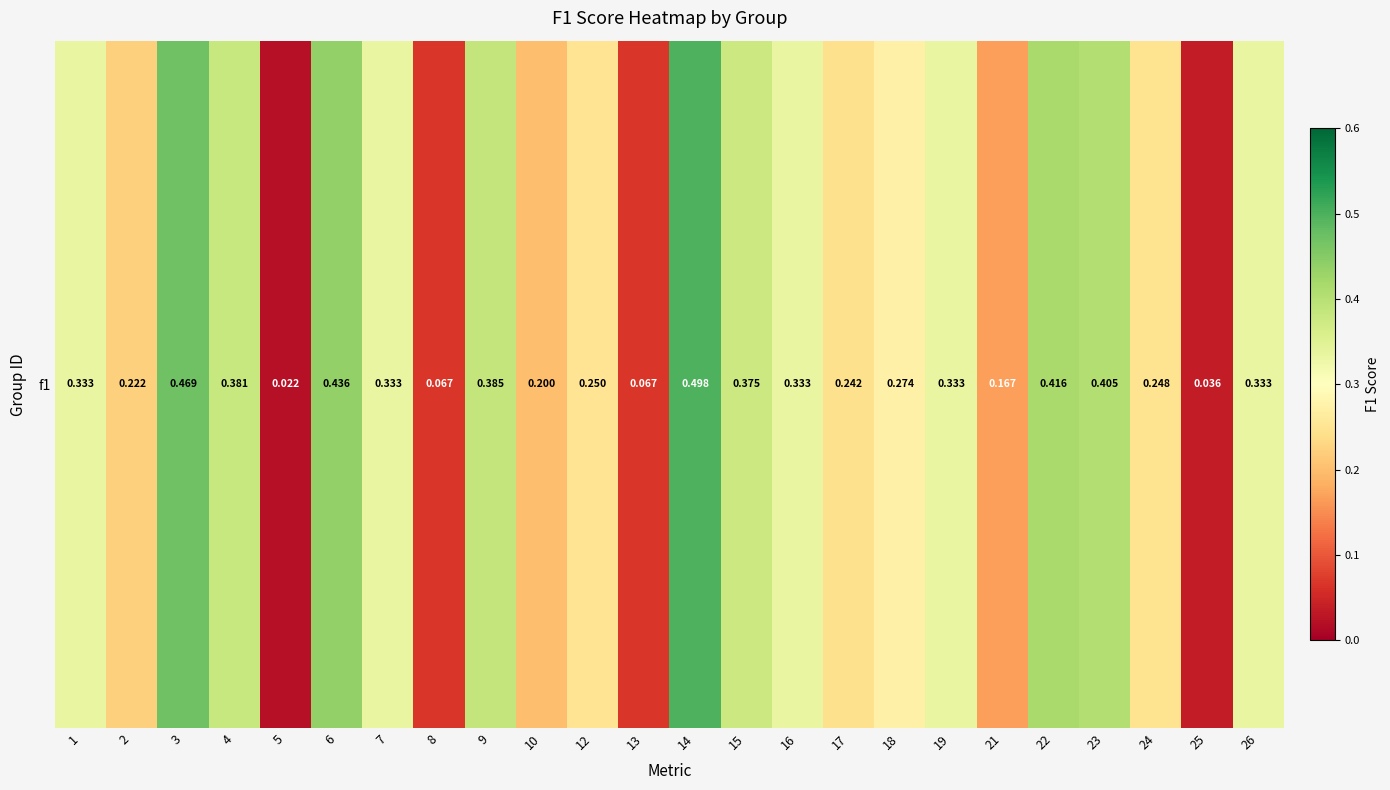

Rank the categories by value from highest to lowest.

14, 3, 6, 22, 23, 9, 4, 15, 1, 7, 16, 19, 26, 18, 12, 24, 17, 2, 10, 21, 8, 13, 25, 5